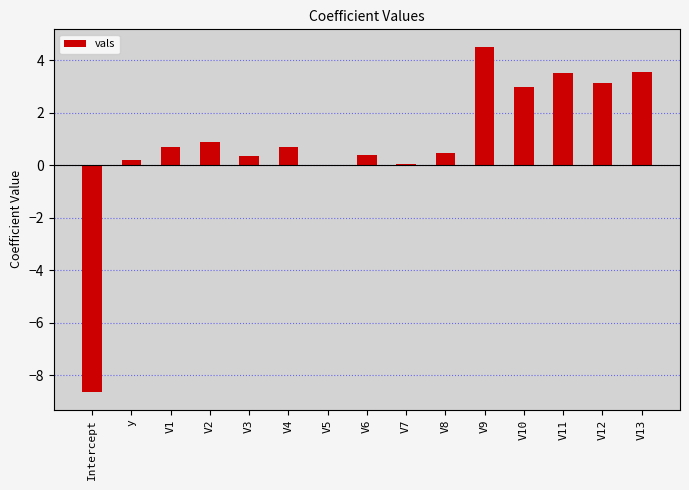

What is the sum of all values?

12.8